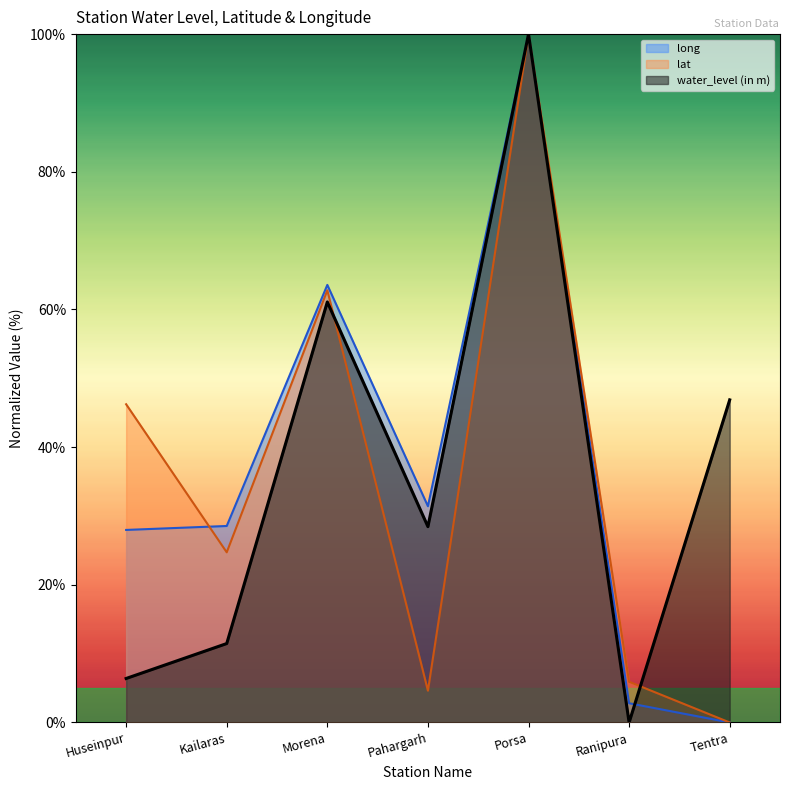

How many data points in lat are above 24?

4